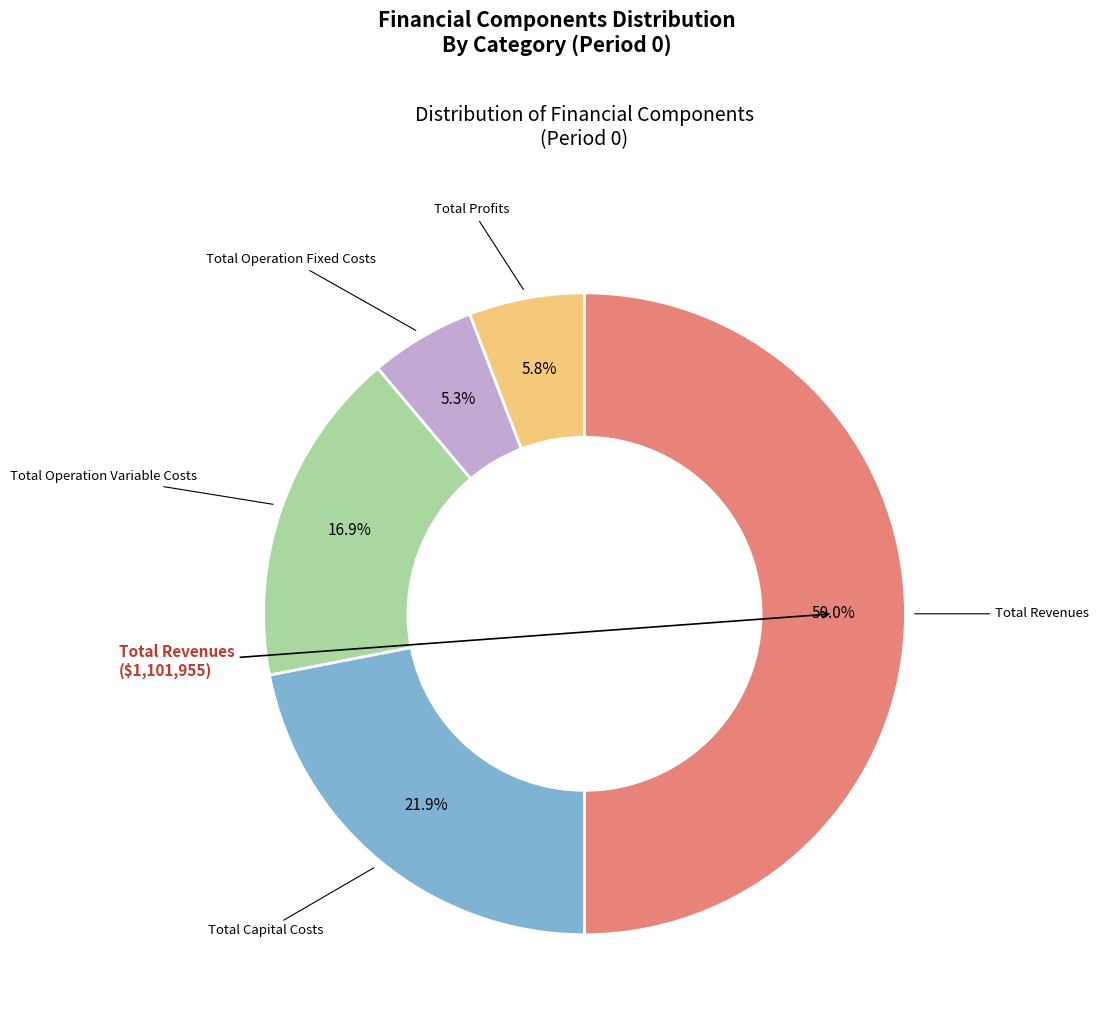

How many segments does this pie chart have?

5